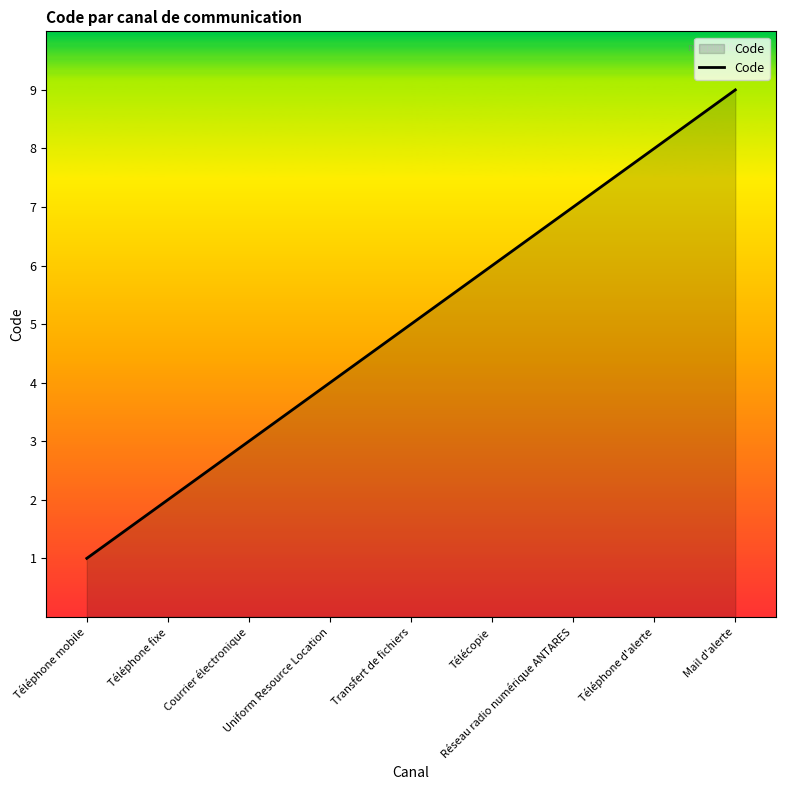

What is the sum of the values at Téléphone mobile and Téléphone d'alerte?

9